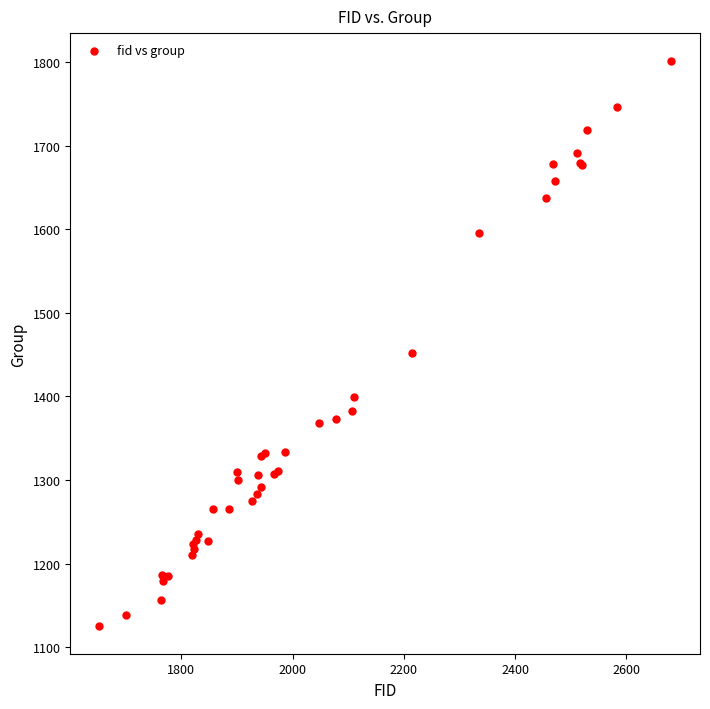

What Y value in the scatter plot is closest to 1463?

1452